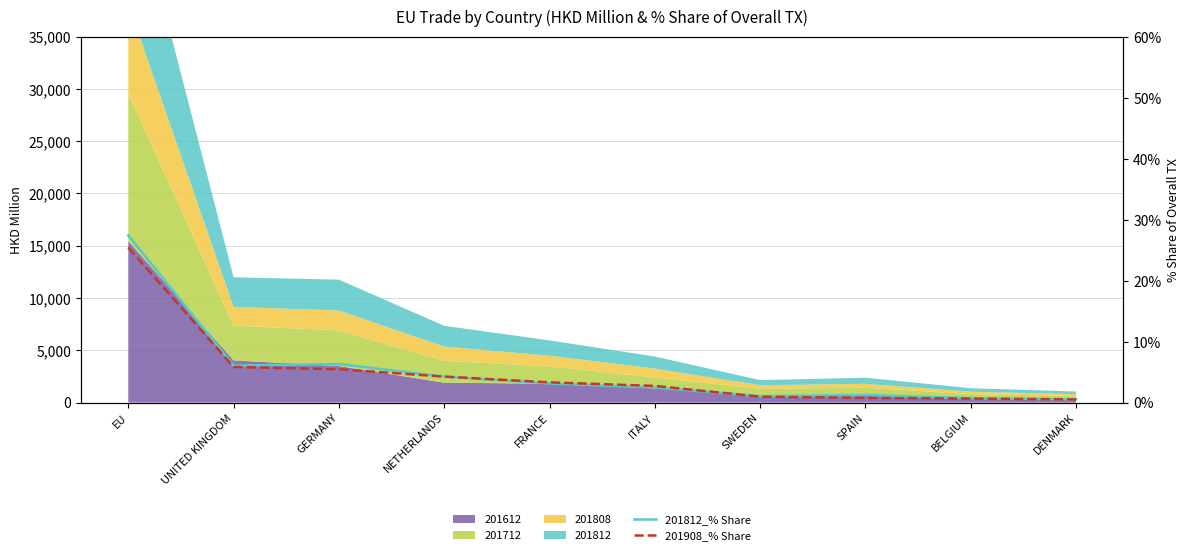

How many times do 201812_% Share and 201908_% Share cross each other?

2